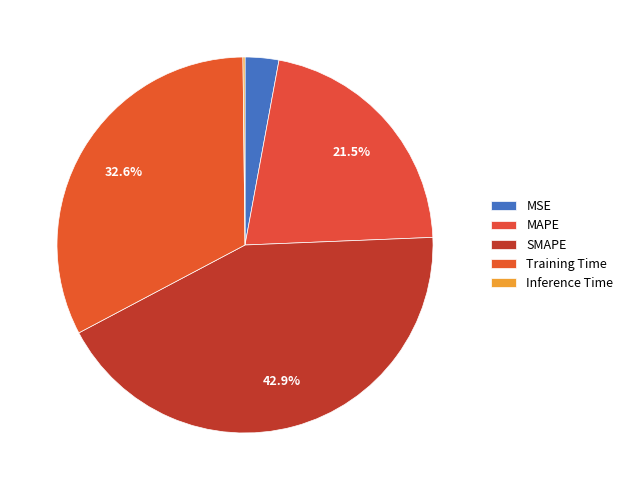

What percentage is the Training Time slice, to the nearest percent?

33%